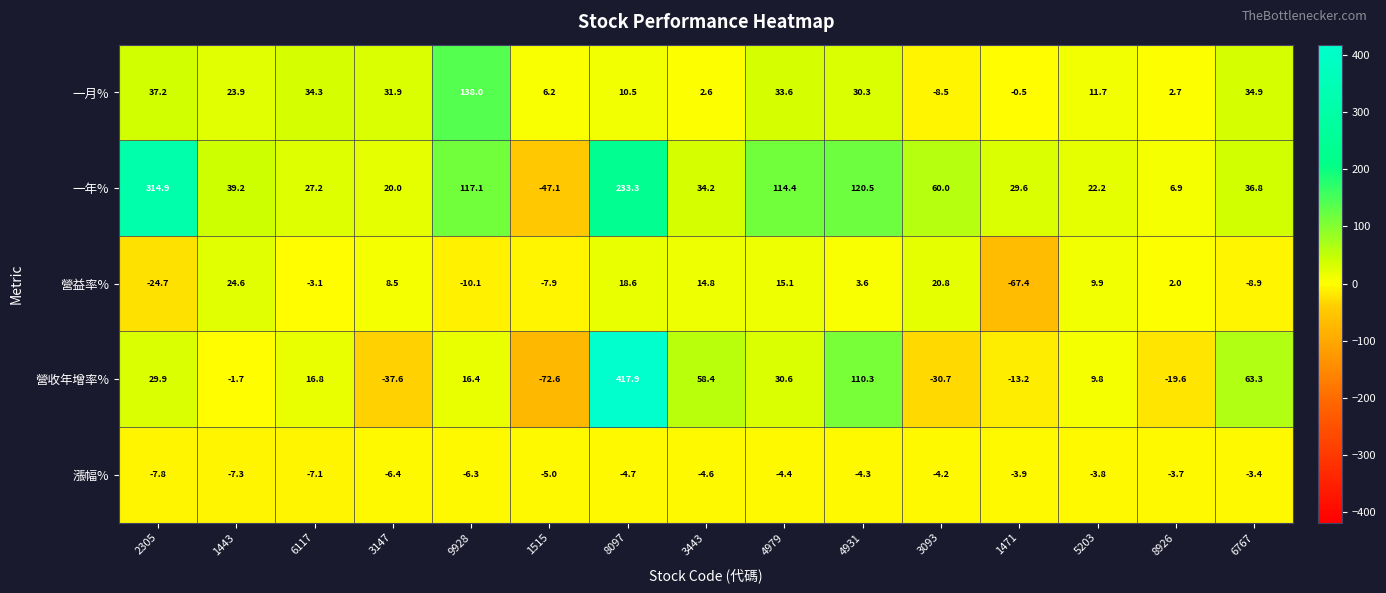

What is the spread (max minus min) of values at 8097?

422.6